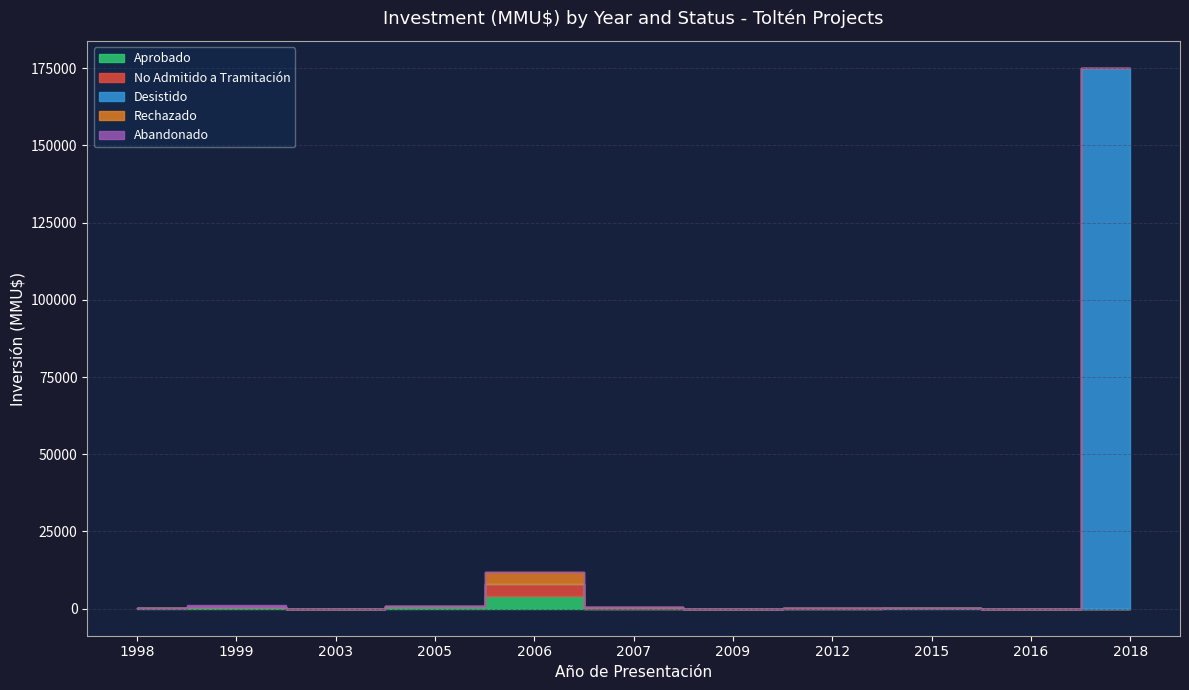

The value of Abandonado at 2015 is 207. True or false?

False